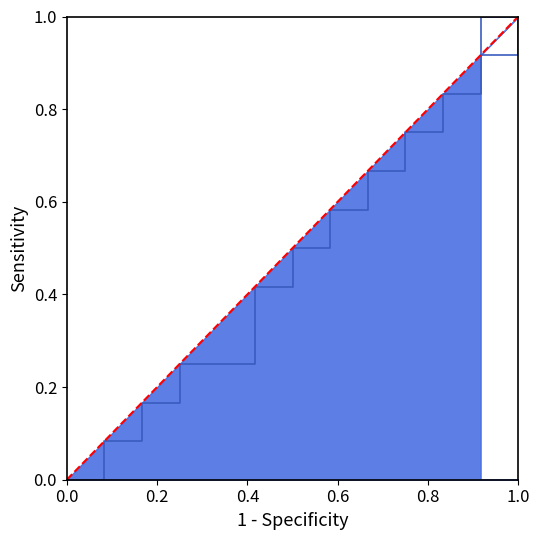

How many series are shown in this chart?

1